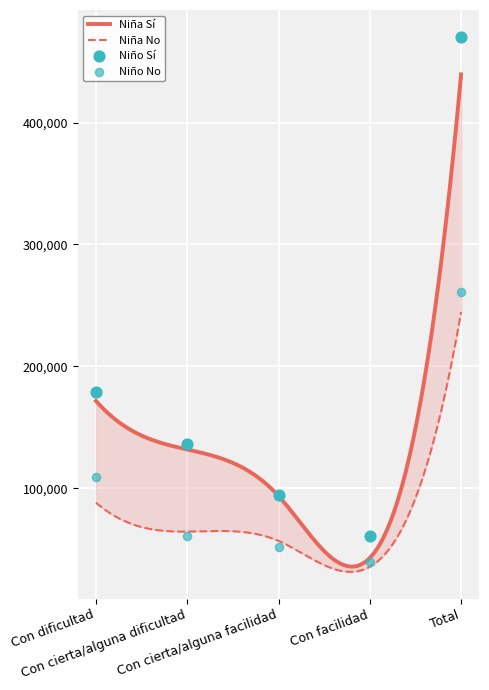

At how many categories does at least one series exceed 375142?

1